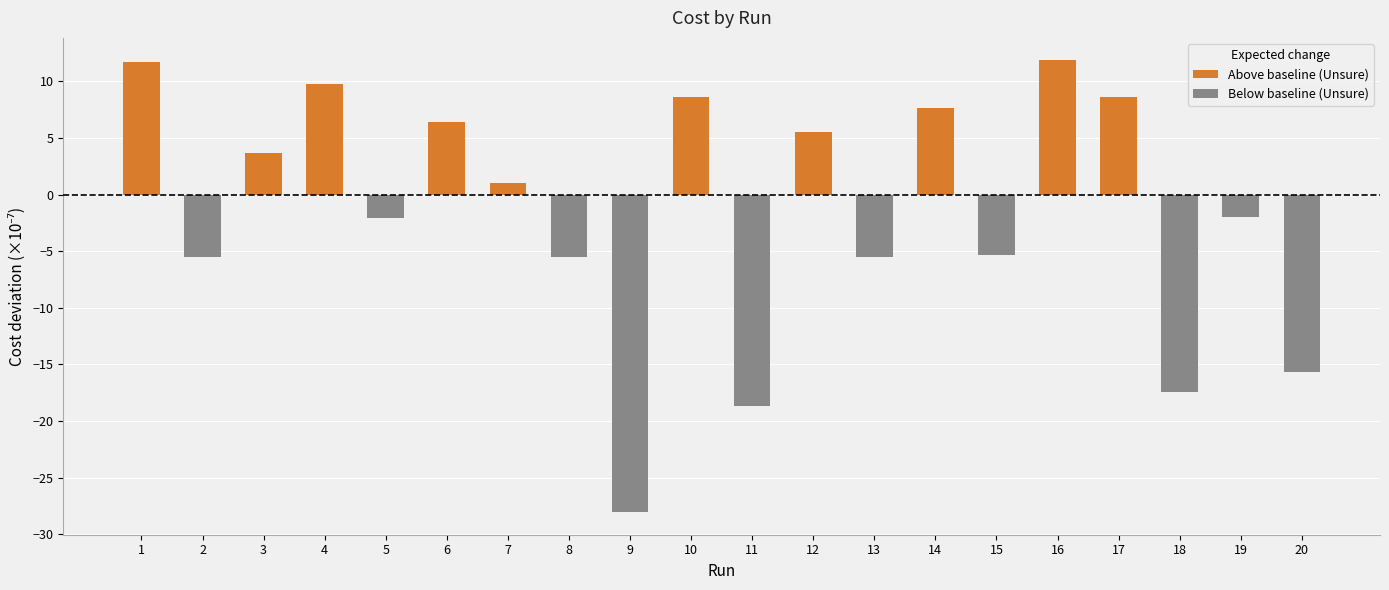

Count the number of data series in this chart.

1